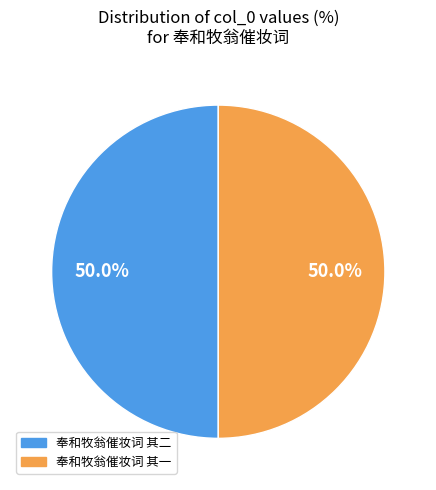

Approximately how many times larger is the value at 奉和牧翁催妆词 其二 compared to 奉和牧翁催妆词 其一?

1.0